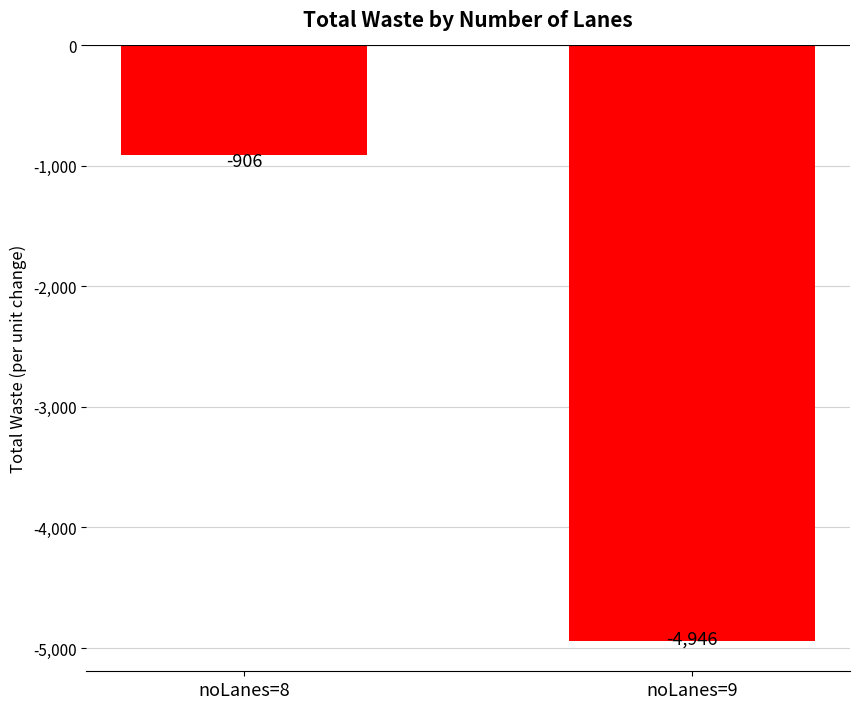

How many values are between -4946 and -906?

2